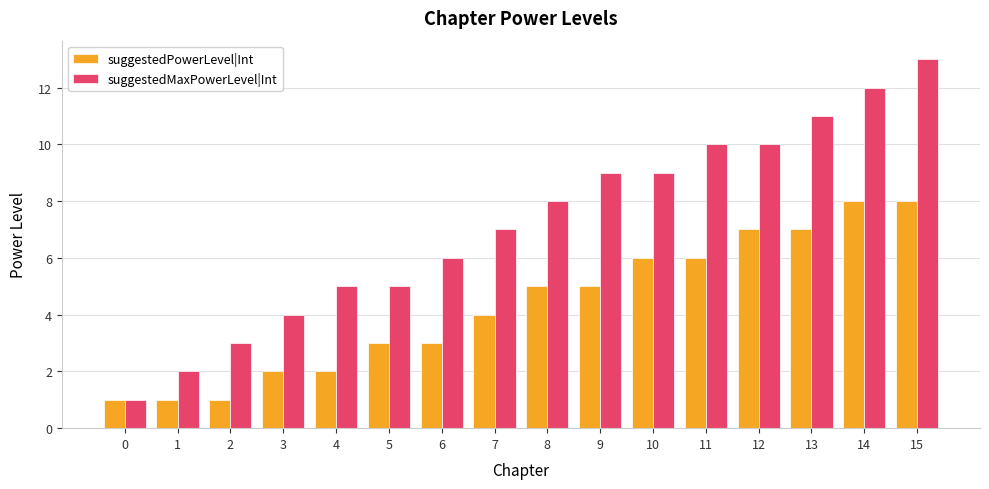

What are all the series names shown in the legend?

suggestedPowerLevel|Int, suggestedMaxPowerLevel|Int